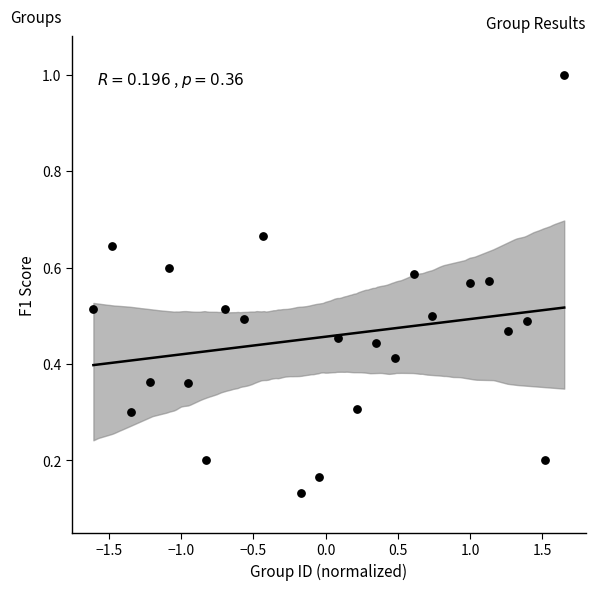

What is the range of Y values (max minus min)?

0.9